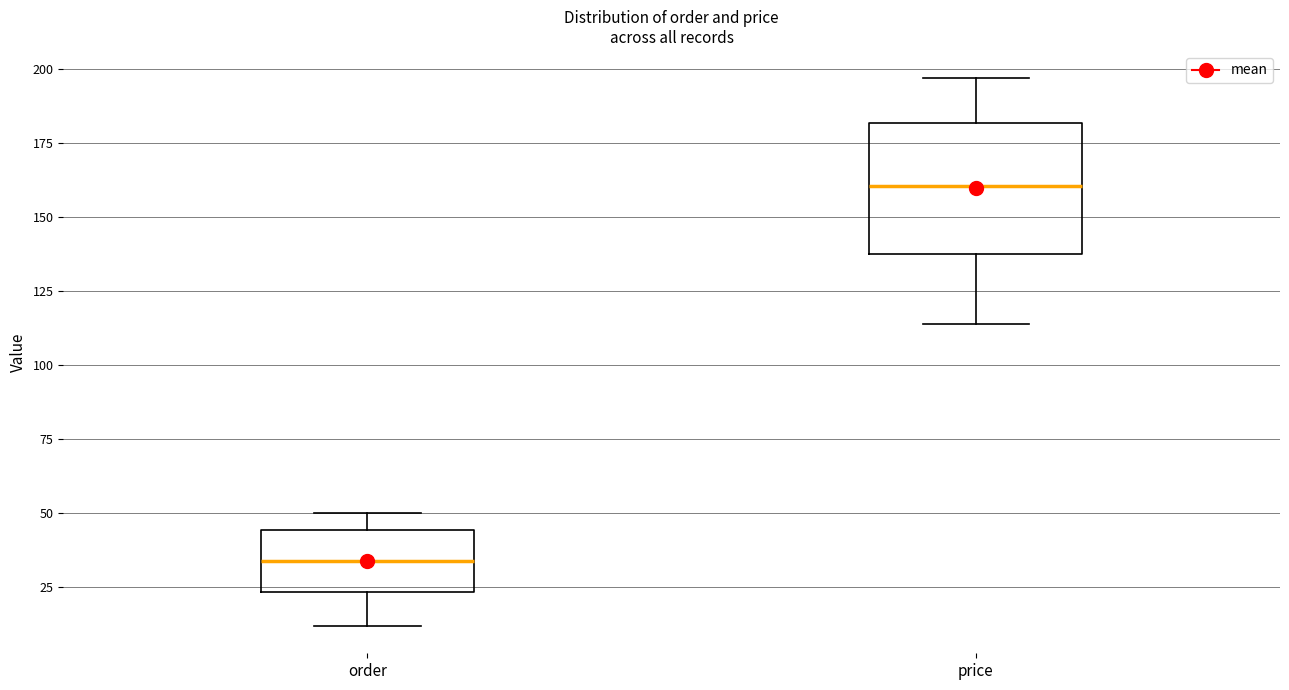

Where does the upper whisker of the box for order end on the y-axis? The values are not printed on the chart, so give them approximately, as read against the axis.

50